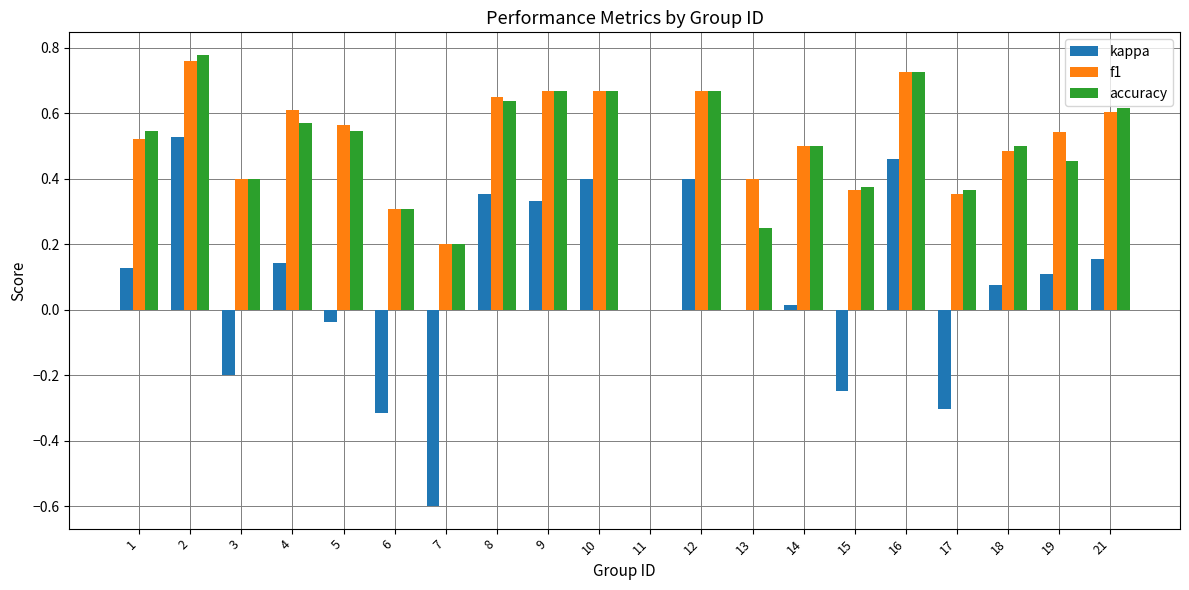

The value of f1 at 2 is 0.3. True or false?

False